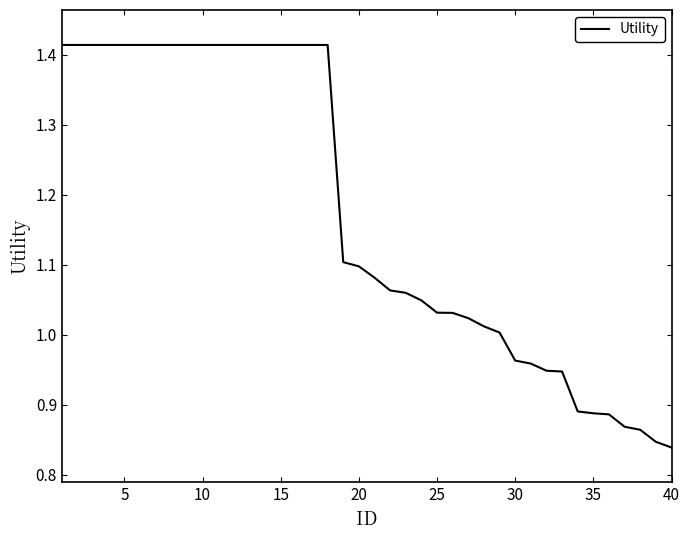

What is the difference between the maximum and minimum values?

0.6